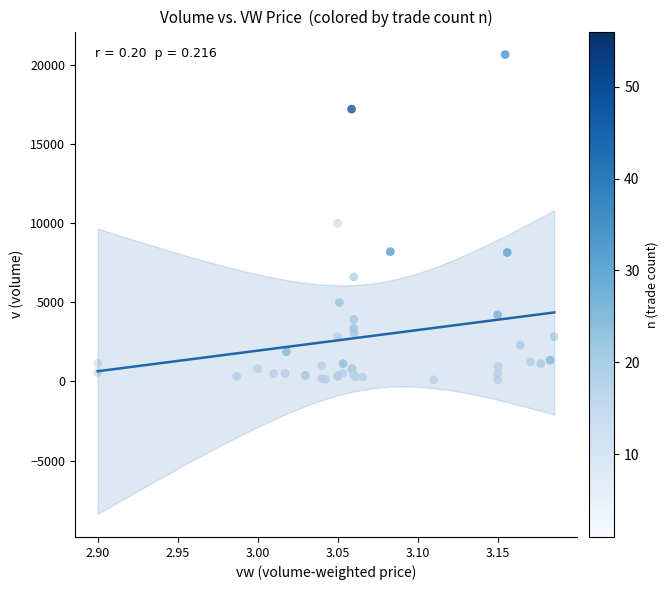

What Y value in the scatter plot is closest to 10377?

9989